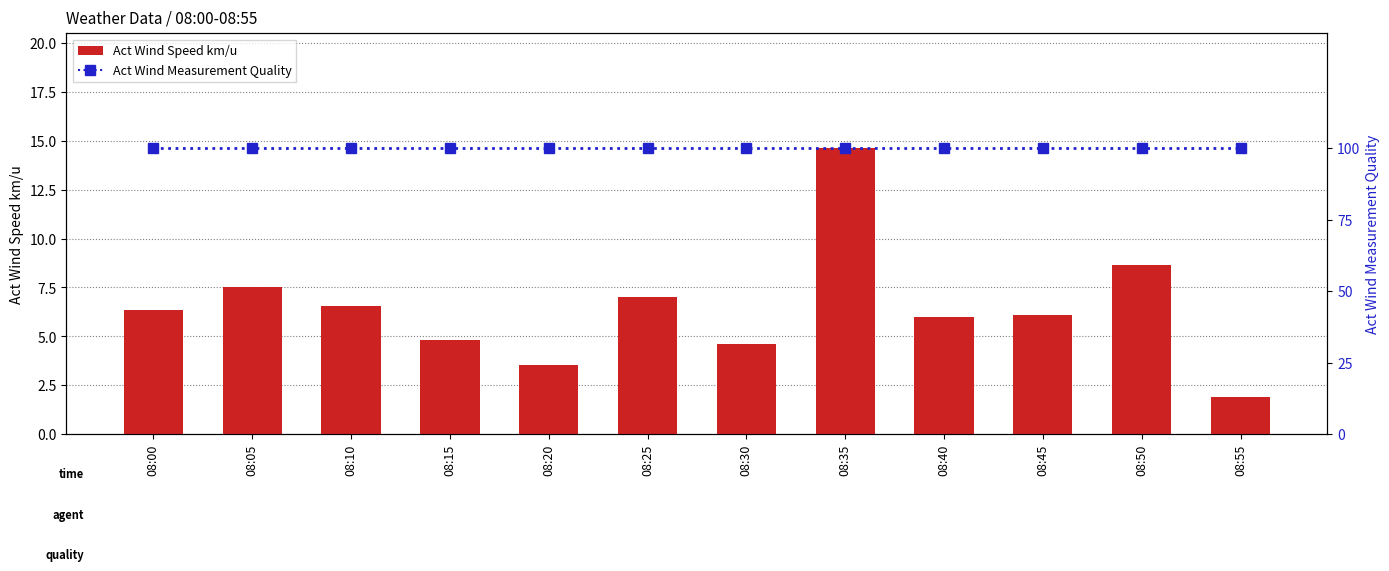

Reading right to left, extract all data points from this chart.

Act Wind Speed km/u: 1.9	8.6	6.1	6.0	14.6	4.6	7.0	3.5	4.8	6.6	7.5	6.3
Act Wind Measurement Quality: 100.0	100.0	100.0	100.0	100.0	100.0	100.0	100.0	100.0	100.0	100.0	100.0